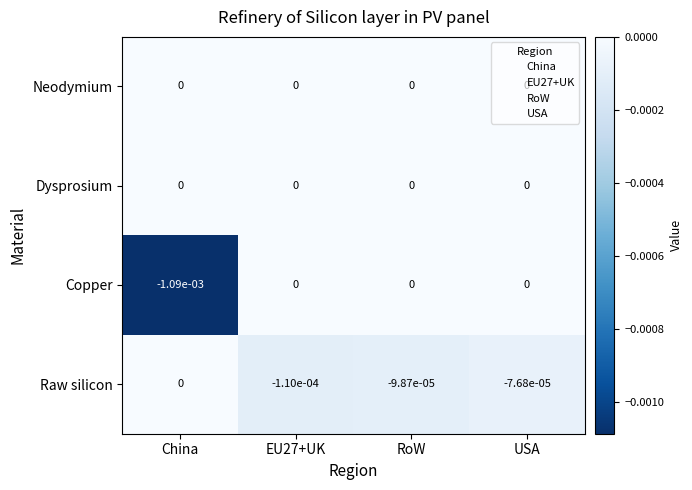

At which category is the sum across all series the highest?

USA